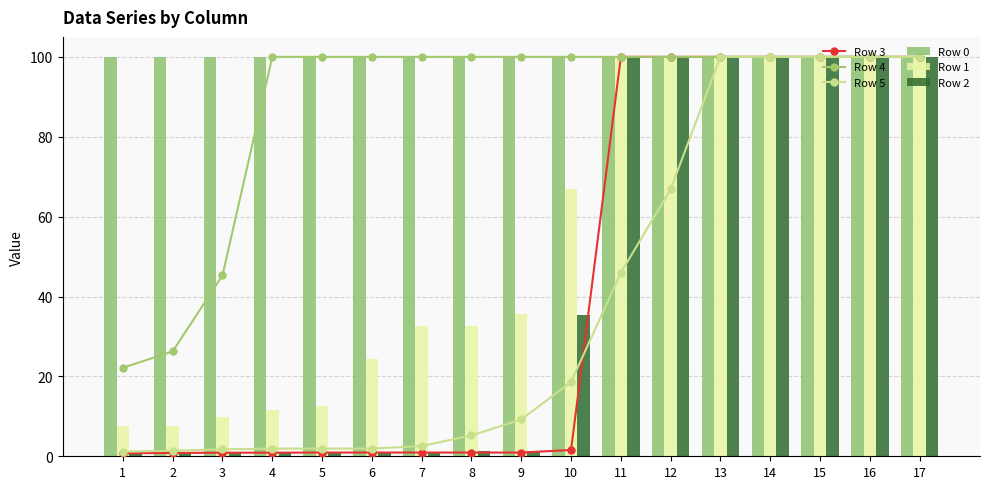

Between 1 and 10, which series saw the biggest shift?

Row 4